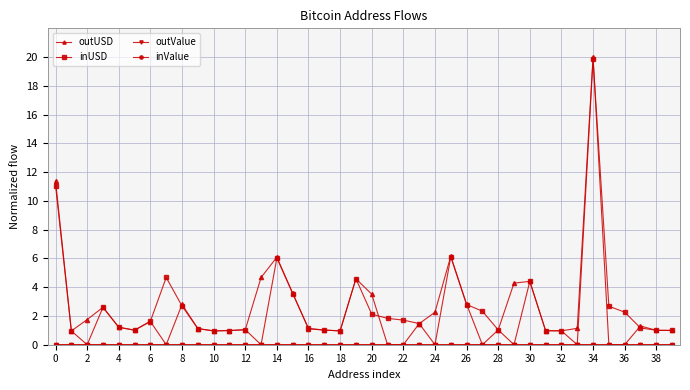

What is the greatest value displayed?

20.0